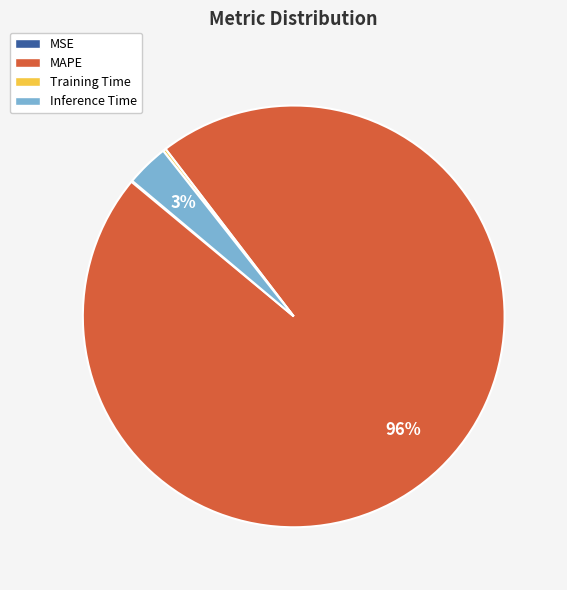

Combined, do Inference Time and MAPE account for over 50%?

Yes